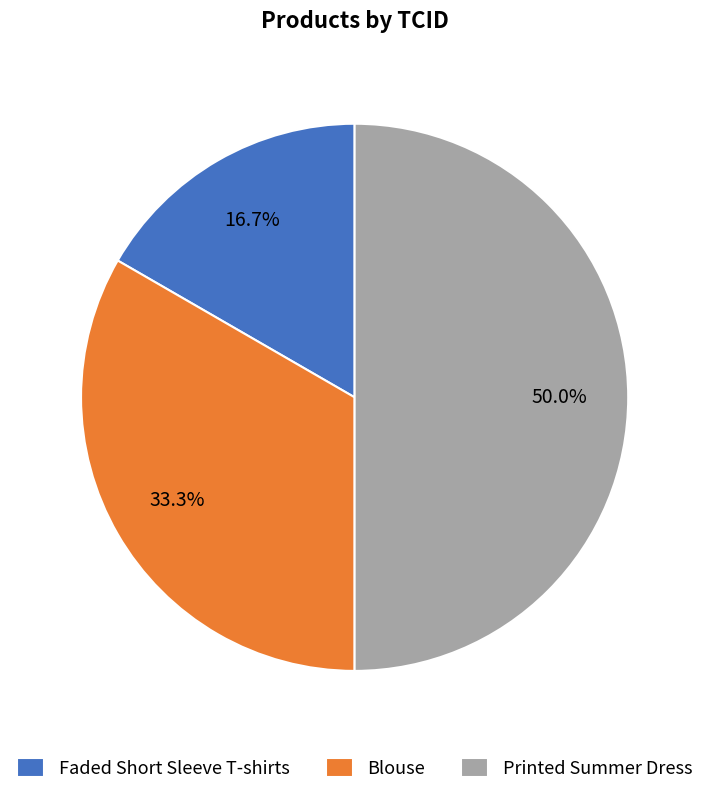

What portion of the pie excludes Printed Summer Dress?

50.0%